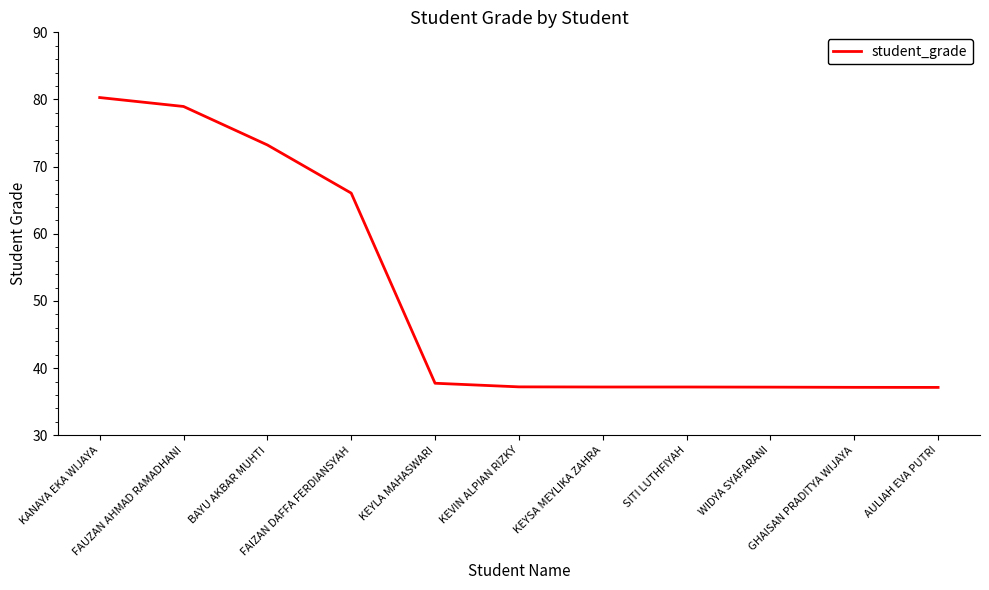

What is the sum of all values?

559.3